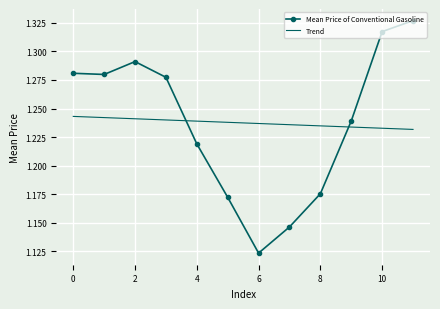

Which series has the largest range (max minus min)?

Mean Price of Conventional Gasoline